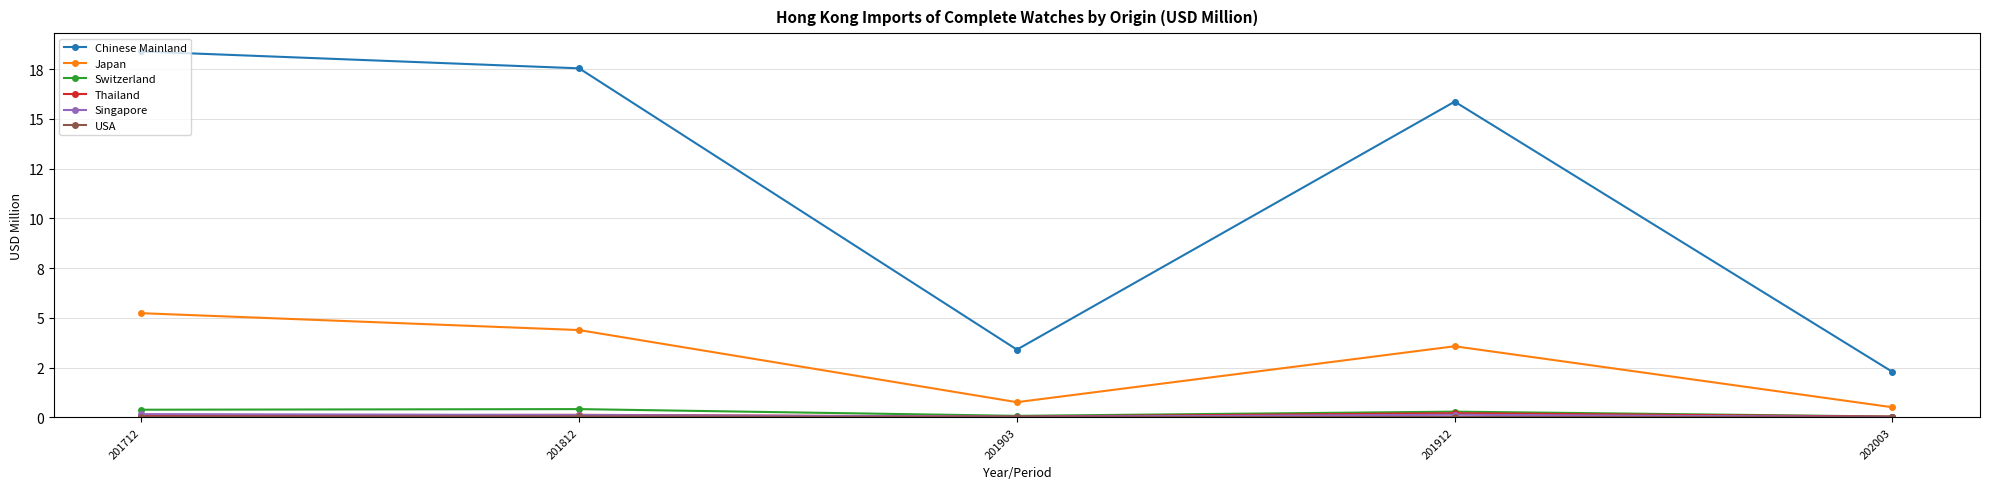

Does the chart have visible grid lines?

Yes